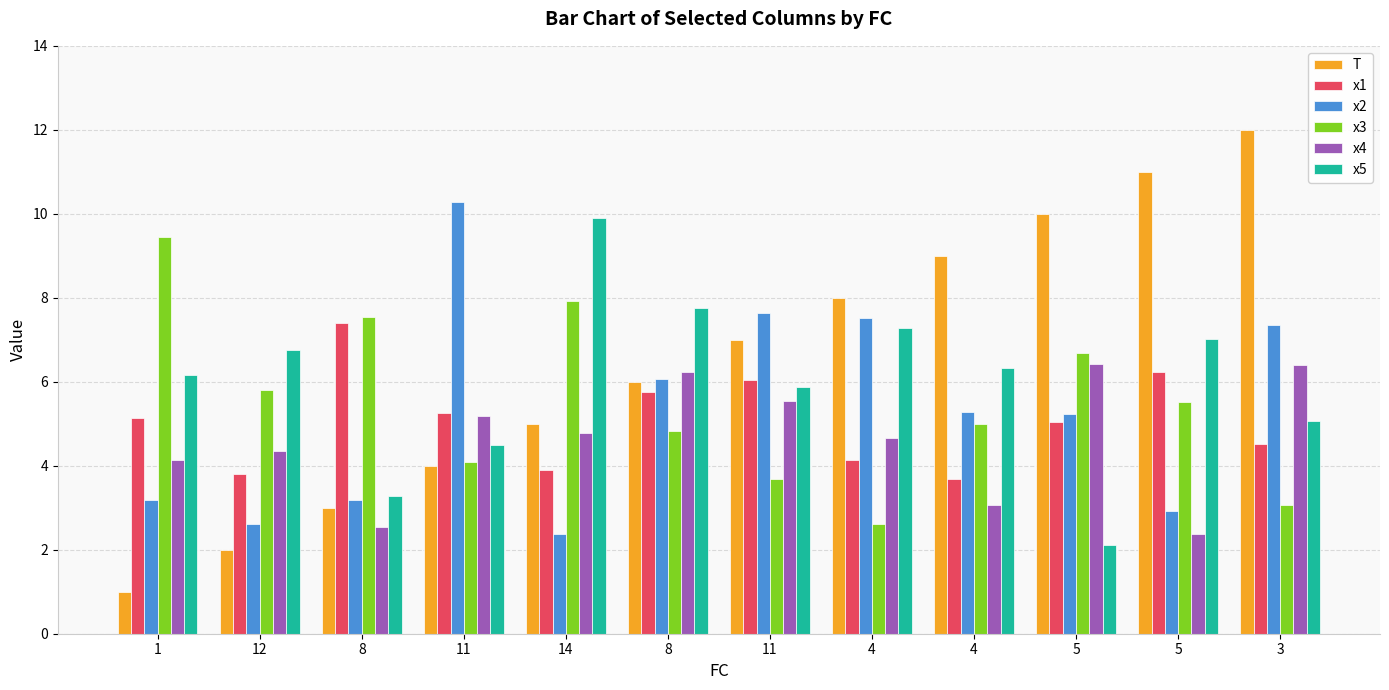

Reading left to right, transcribe all the data shown in this chart.

T: 1=1.0	12=2.0	8=3.0	11=4.0	14=5.0	8=6.0	11=7.0	4=8.0	4=9.0	5=10.0	5=11.0	3=12.0
x1: 1=5.1	12=3.8	8=7.4	11=5.3	14=3.9	8=5.8	11=6.0	4=4.1	4=3.7	5=5.0	5=6.2	3=4.5
x2: 1=3.2	12=2.6	8=3.2	11=10.3	14=2.4	8=6.1	11=7.6	4=7.5	4=5.3	5=5.2	5=2.9	3=7.3
x3: 1=9.4	12=5.8	8=7.5	11=4.1	14=7.9	8=4.8	11=3.7	4=2.6	4=5.0	5=6.7	5=5.5	3=3.1
x4: 1=4.1	12=4.3	8=2.5	11=5.2	14=4.8	8=6.2	11=5.5	4=4.7	4=3.1	5=6.4	5=2.4	3=6.4
x5: 1=6.1	12=6.7	8=3.3	11=4.5	14=9.9	8=7.7	11=5.9	4=7.3	4=6.3	5=2.1	5=7.0	3=5.1